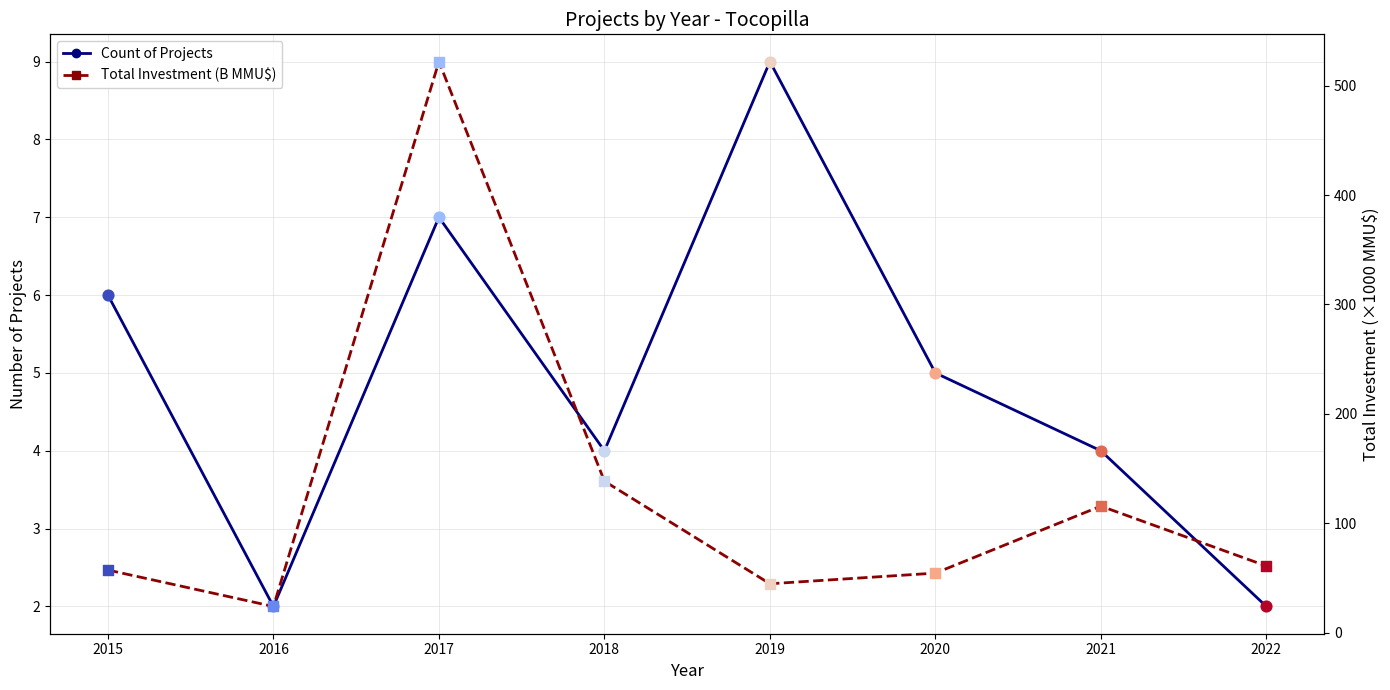

Is the value of Total Investment (B MMU$) at 2017 greater than the value of Count of Projects at 2021?

Yes